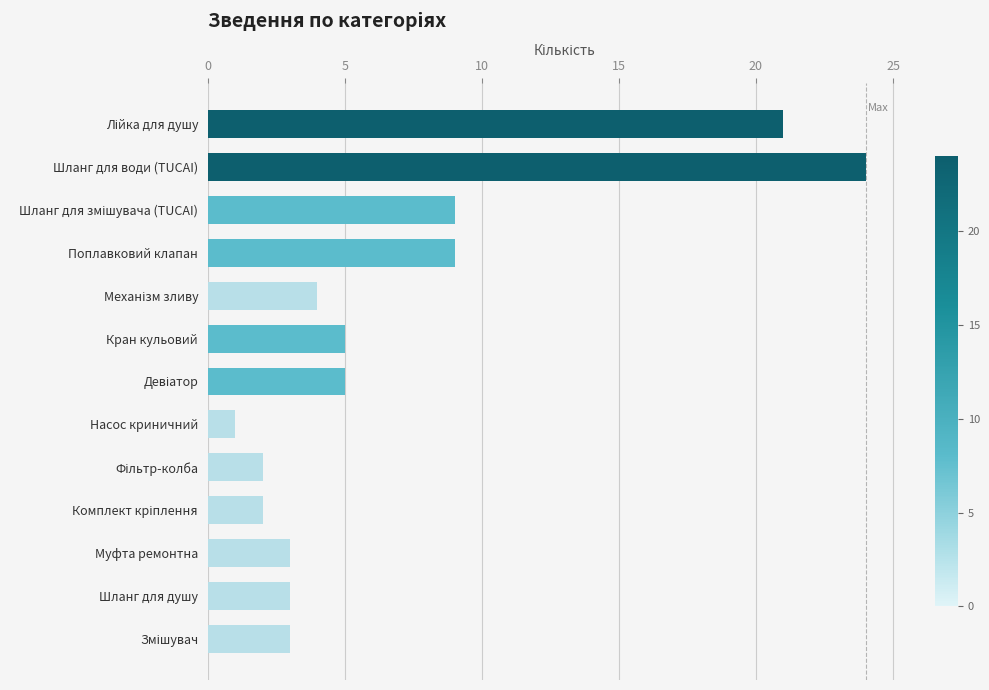

How many data points are less than 4?

6